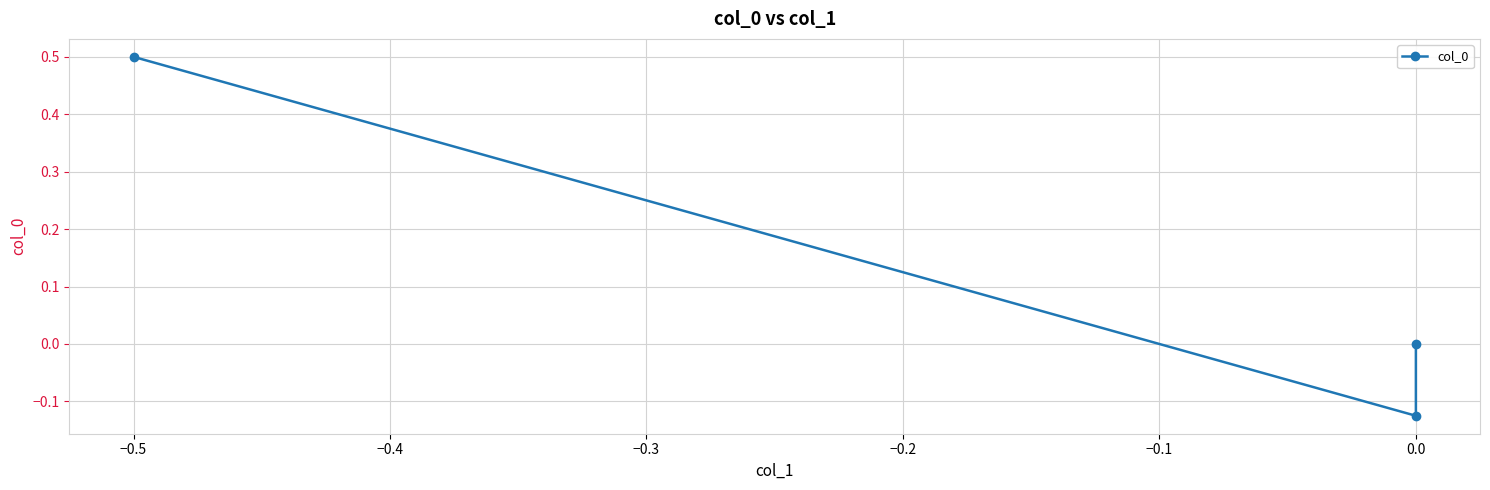

What is the value of the 2nd point from the left?

-0.1